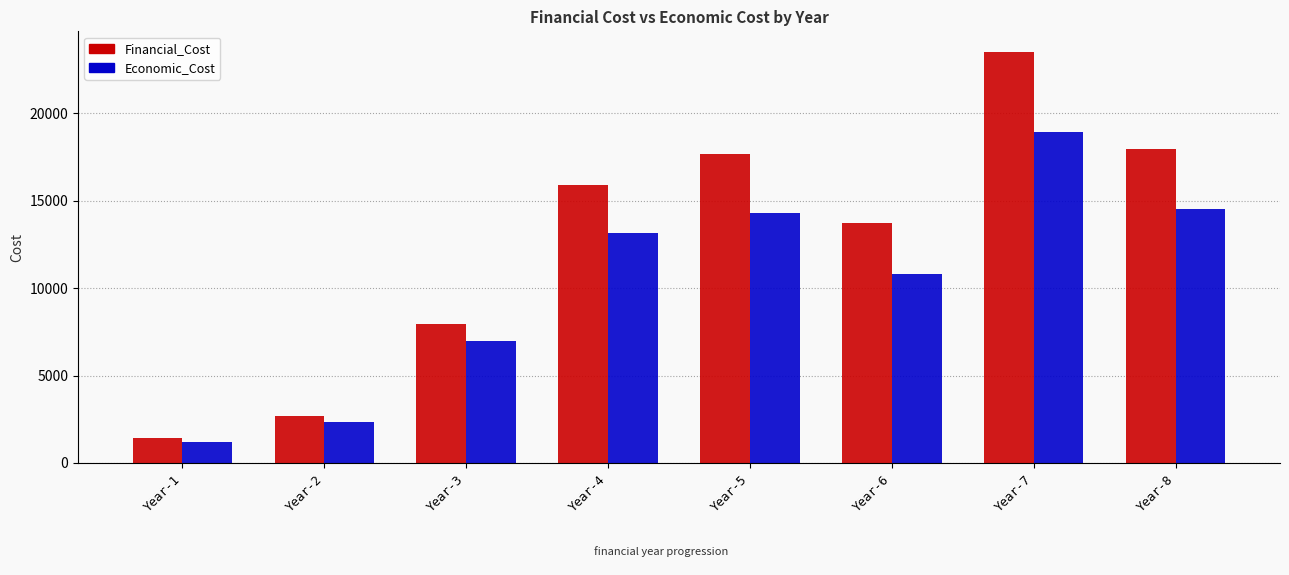

What is the sum of the Financial_Cost values at Year-8 and Year-2?

20655.6